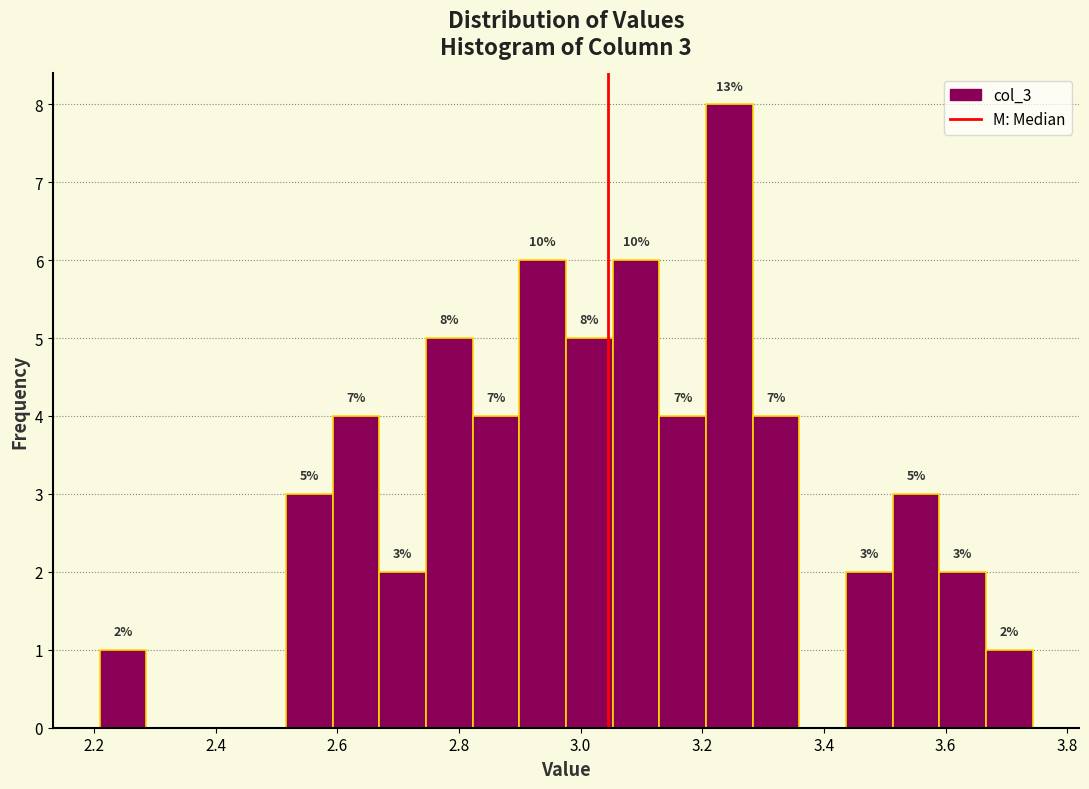

Read against the x-axis, roughly where is the centre of the tallest bar?

3.24